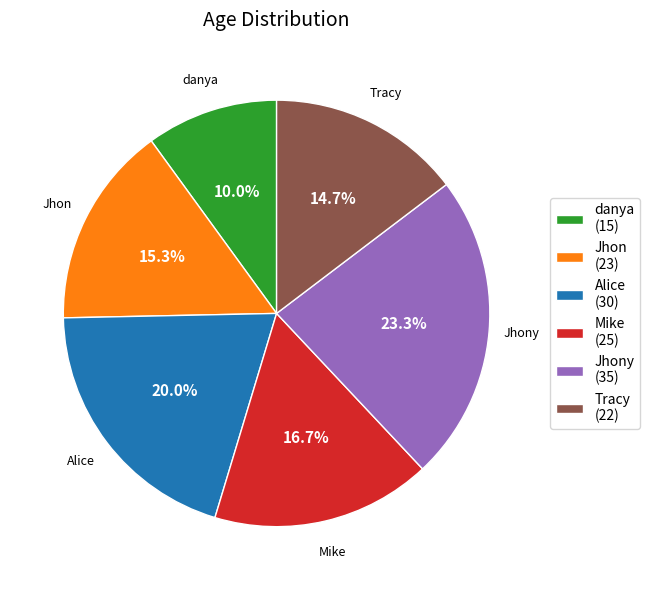

Which has a higher value, Jhony (35) or Jhon (23)?

Jhony (35)